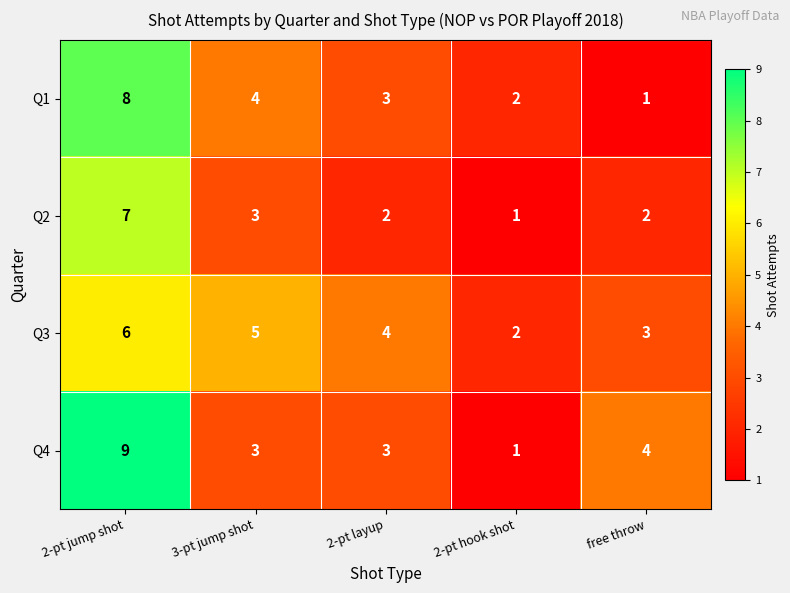

What is the total value across all series at 2-pt hook shot?

6